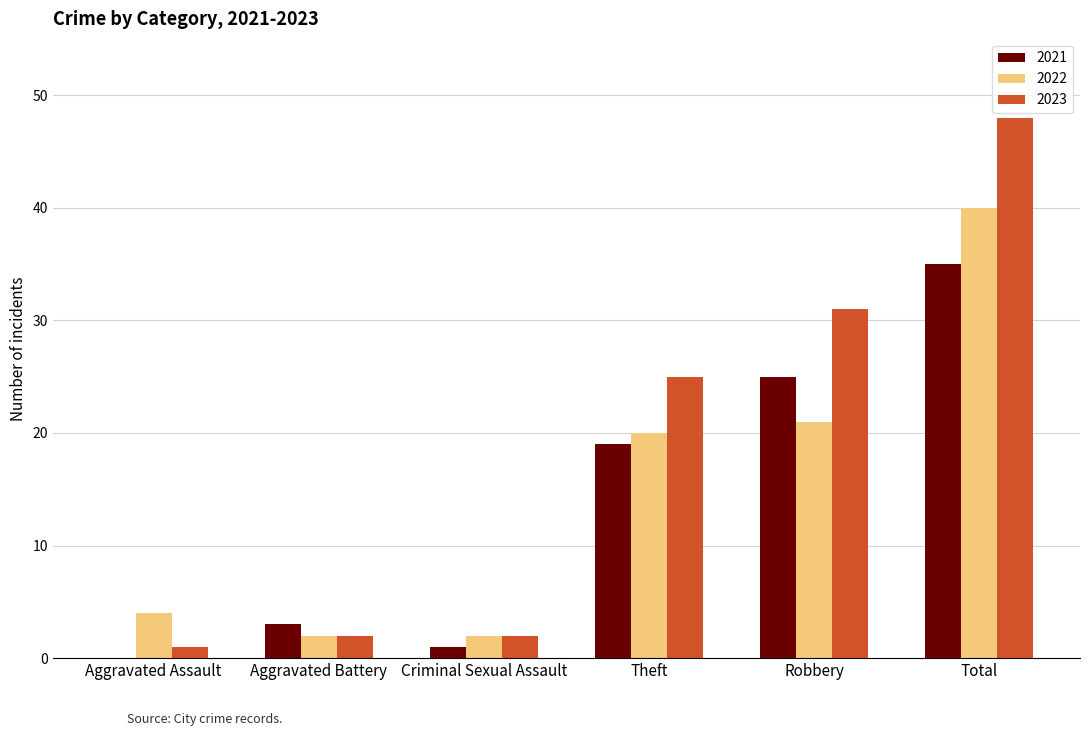

What is the total value across all series at Robbery?

77